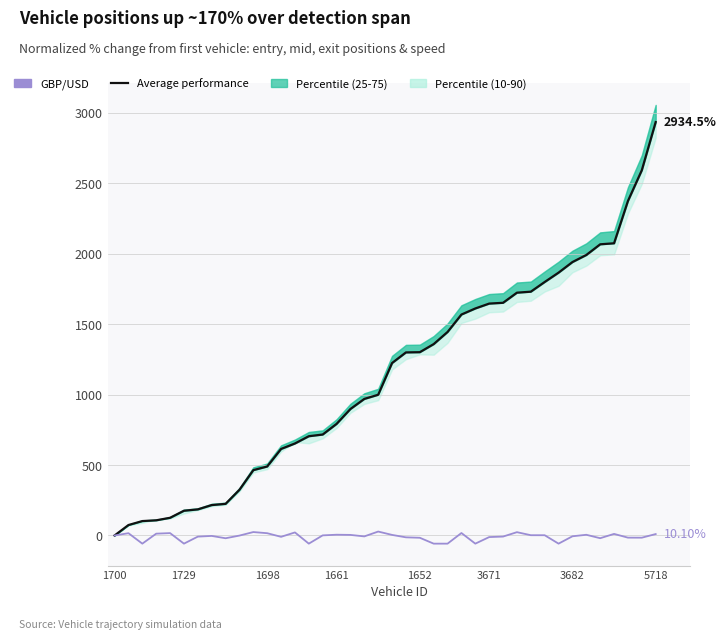

The Average performance series shows 2934.5 at 5718. True or false?

True